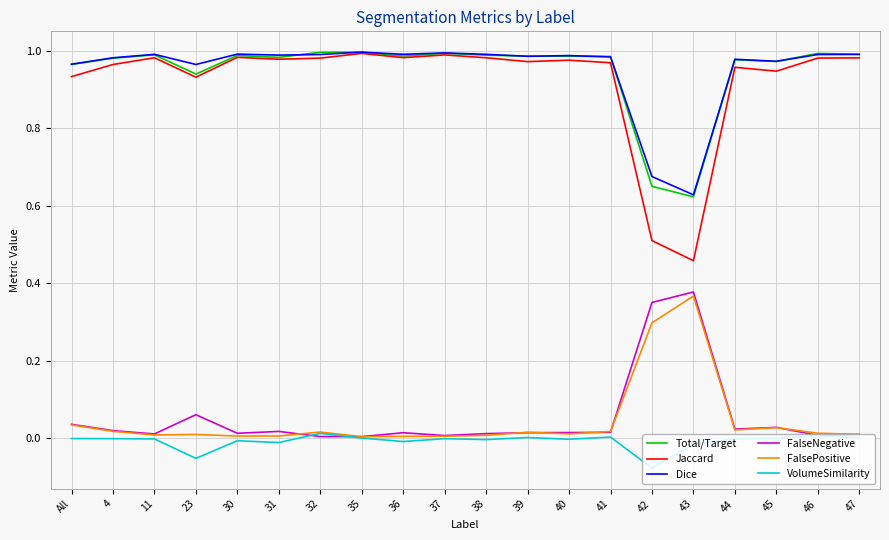

What are all the series names shown in the legend?

Total/Target, Jaccard, Dice, FalseNegative, FalsePositive, VolumeSimilarity